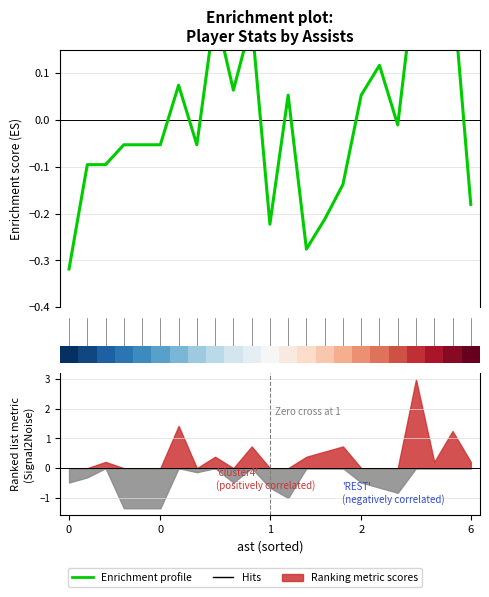

What is the difference between the maximum and minimum values?

0.7